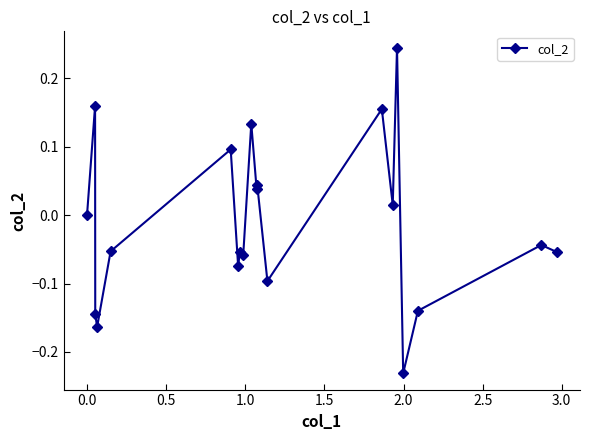

How many categories are shown in the chart?

20